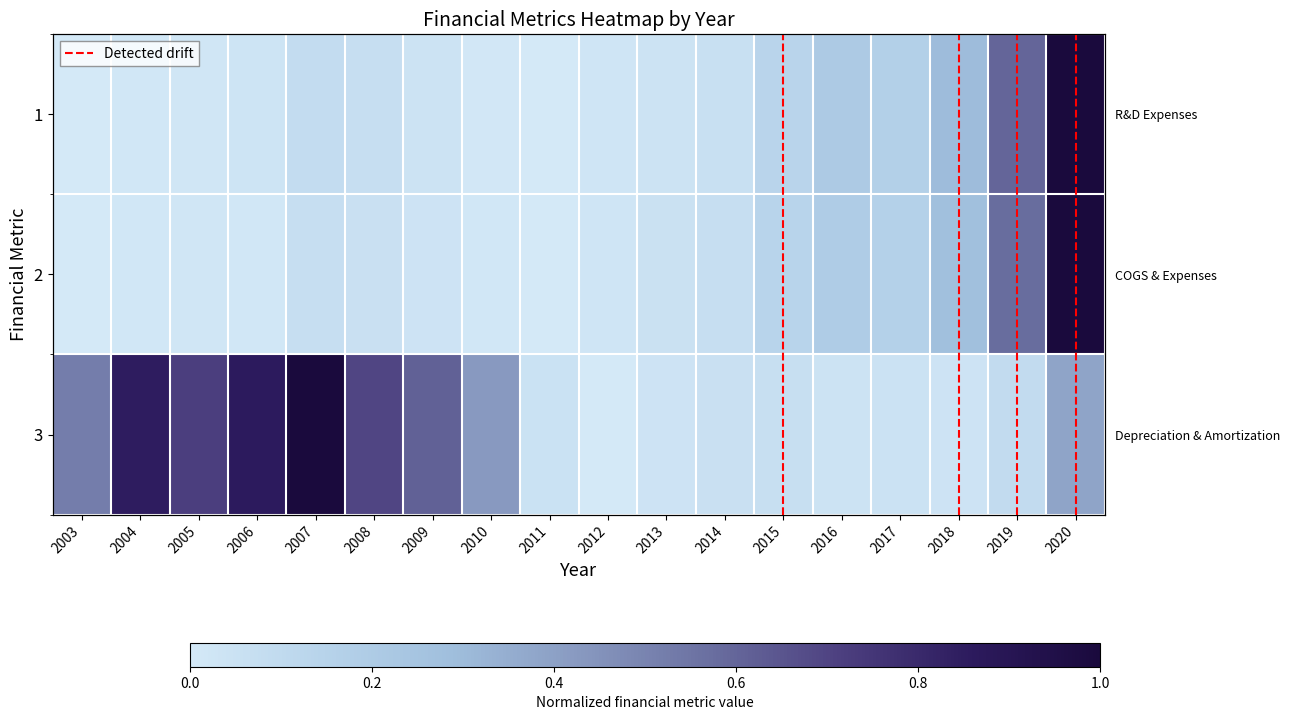

What is the total value across all series at 2019?

1.3